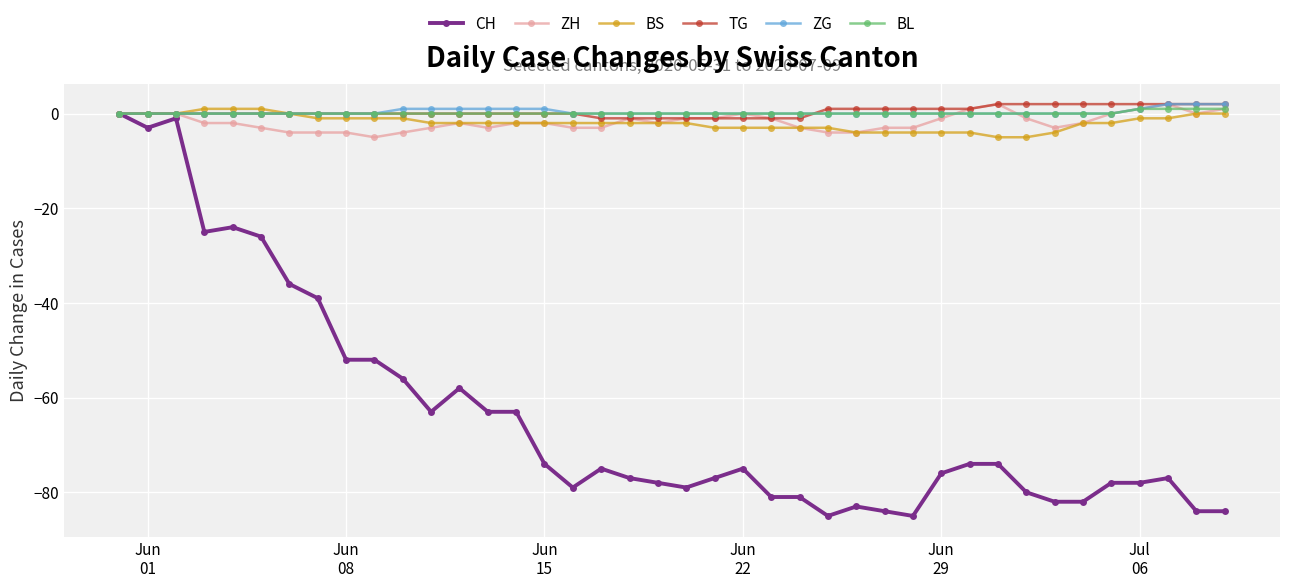

What is the minimum value shown in the chart?

-85